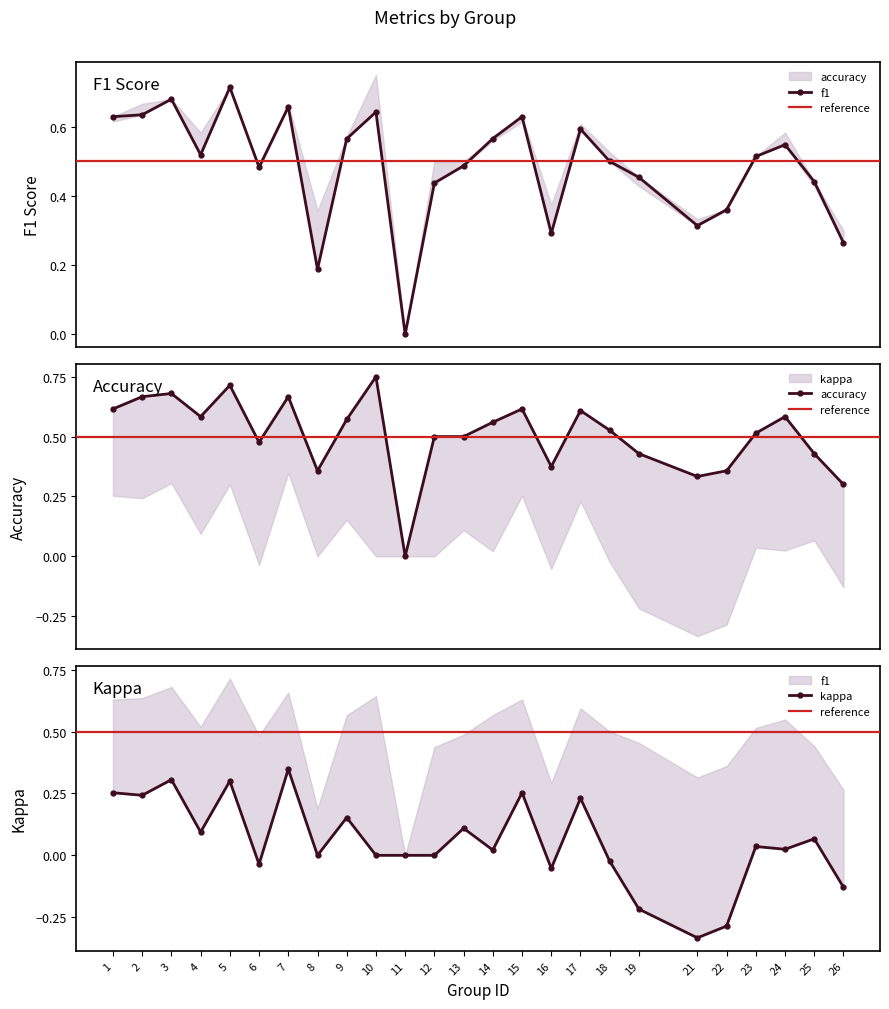

True or false: kappa and f1 cross at least once.

False